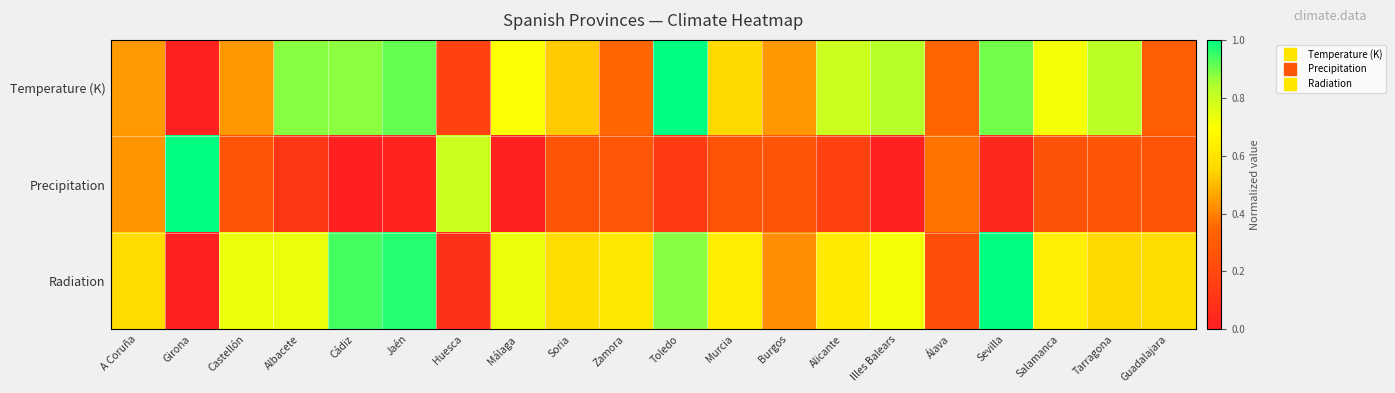

At how many categories does at least one series exceed 0?

20